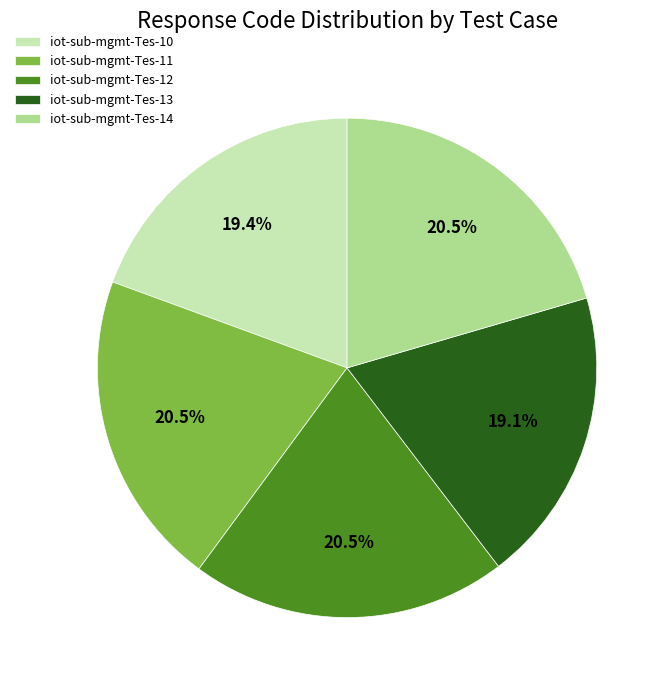

Approximately how many times larger is the value at iot-sub-mgmt-Tes-10 compared to iot-sub-mgmt-Tes-14?

0.9